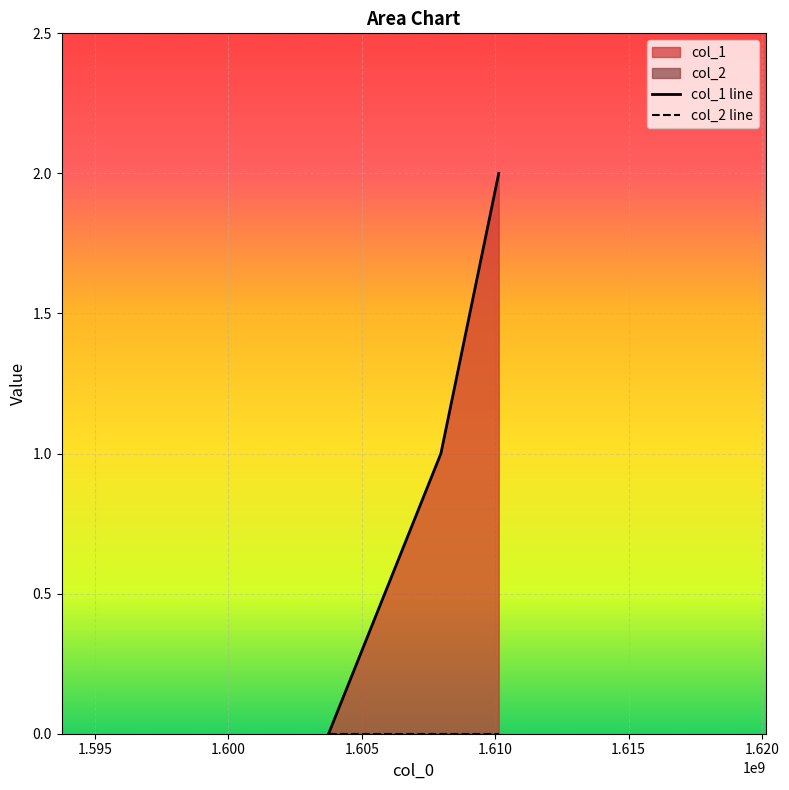

What is the greatest value displayed?

2